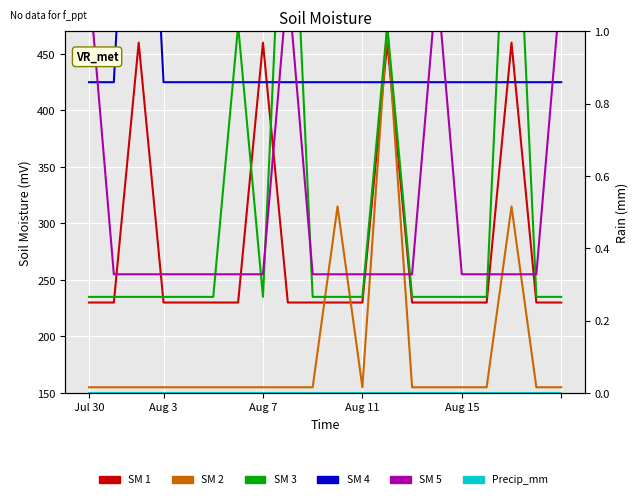

Which series has the largest range (max minus min)?

SM 3